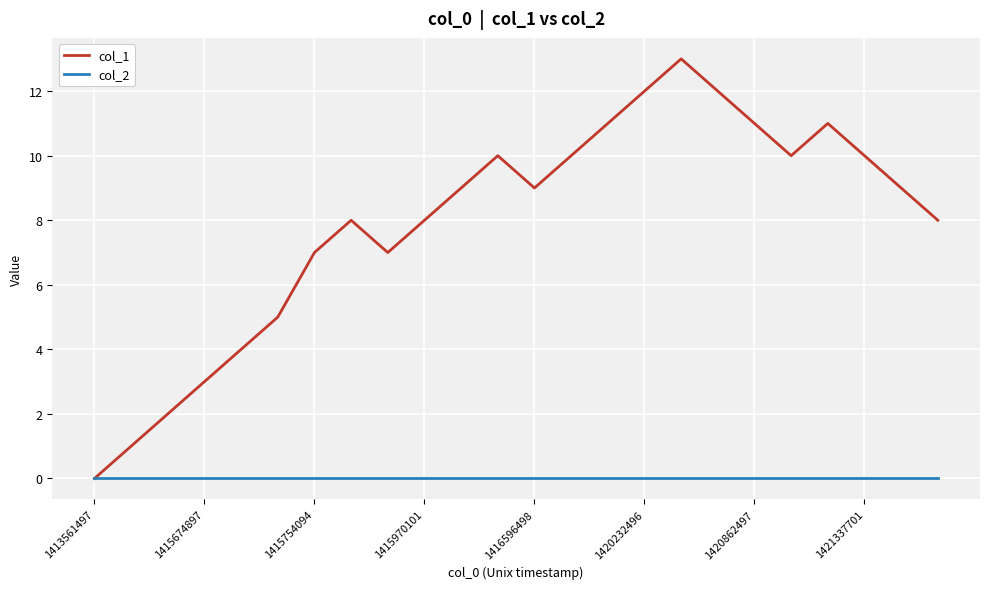

Which series has the widest spread of values?

col_1